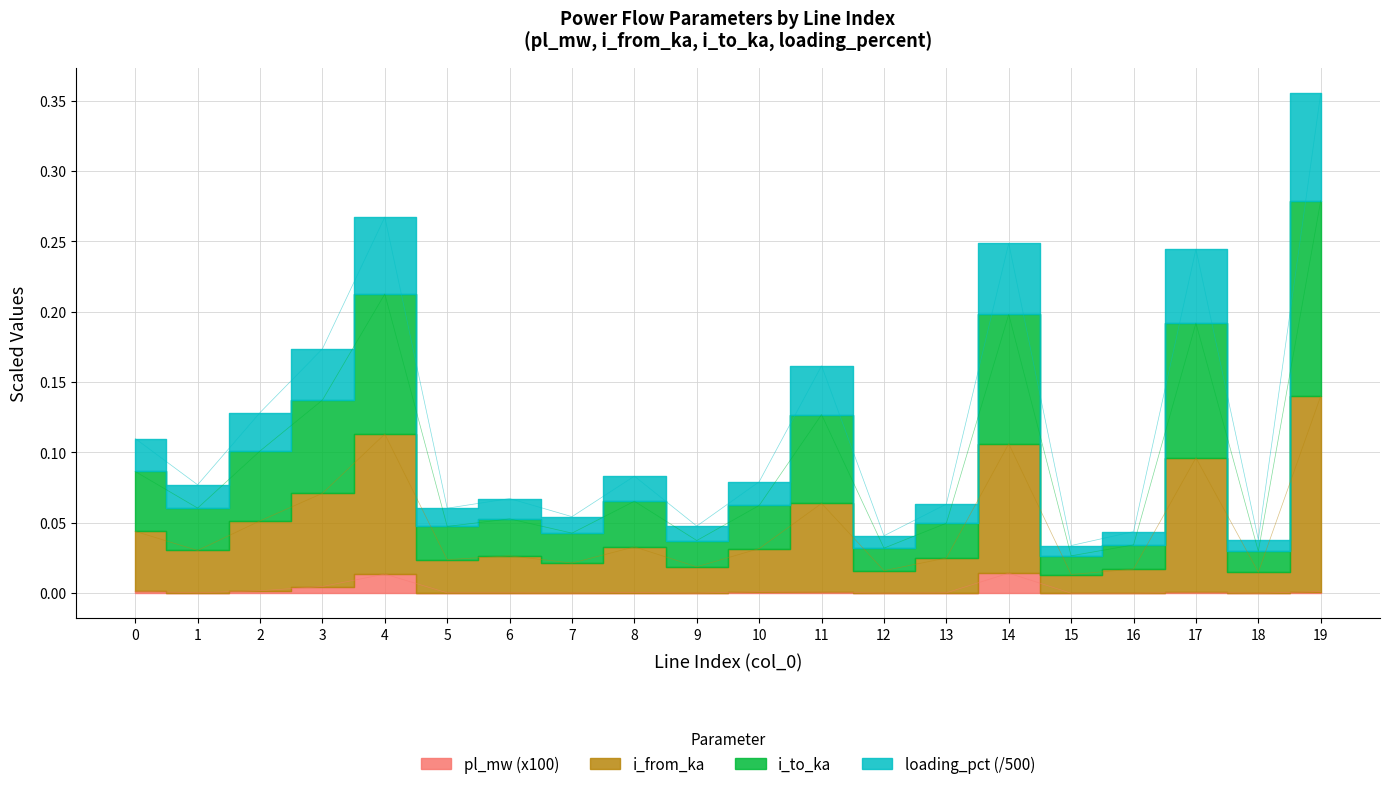

Which category has the highest value in the i_to_ka series?

19